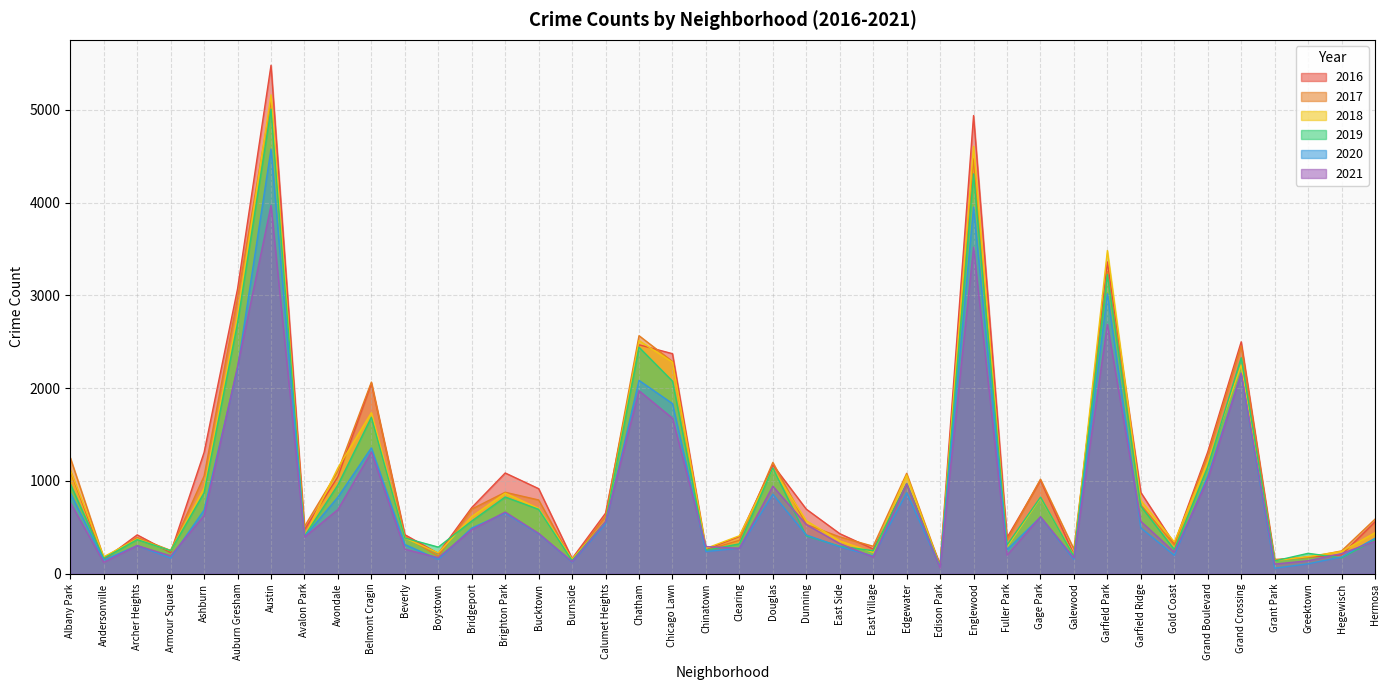

What is the spread (max minus min) of values at Boystown?

133